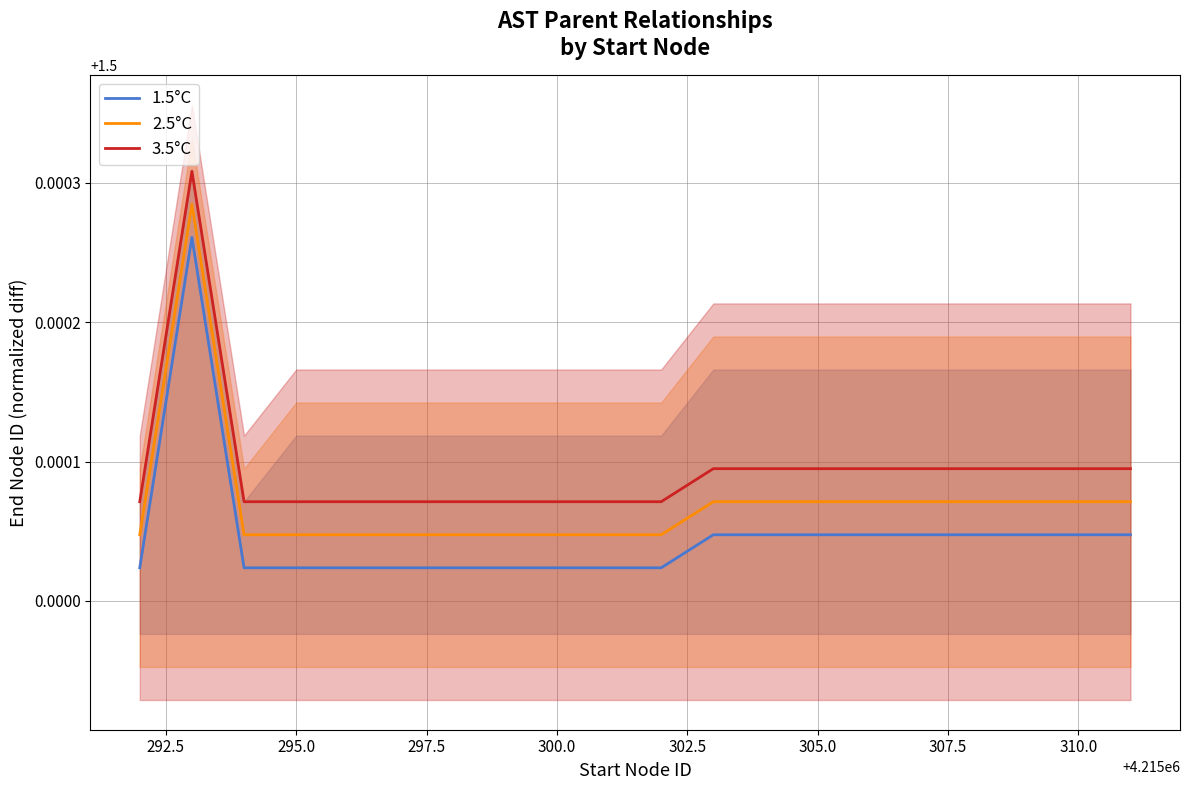

True or false: 2.5°C and 3.5°C cross at least once.

False